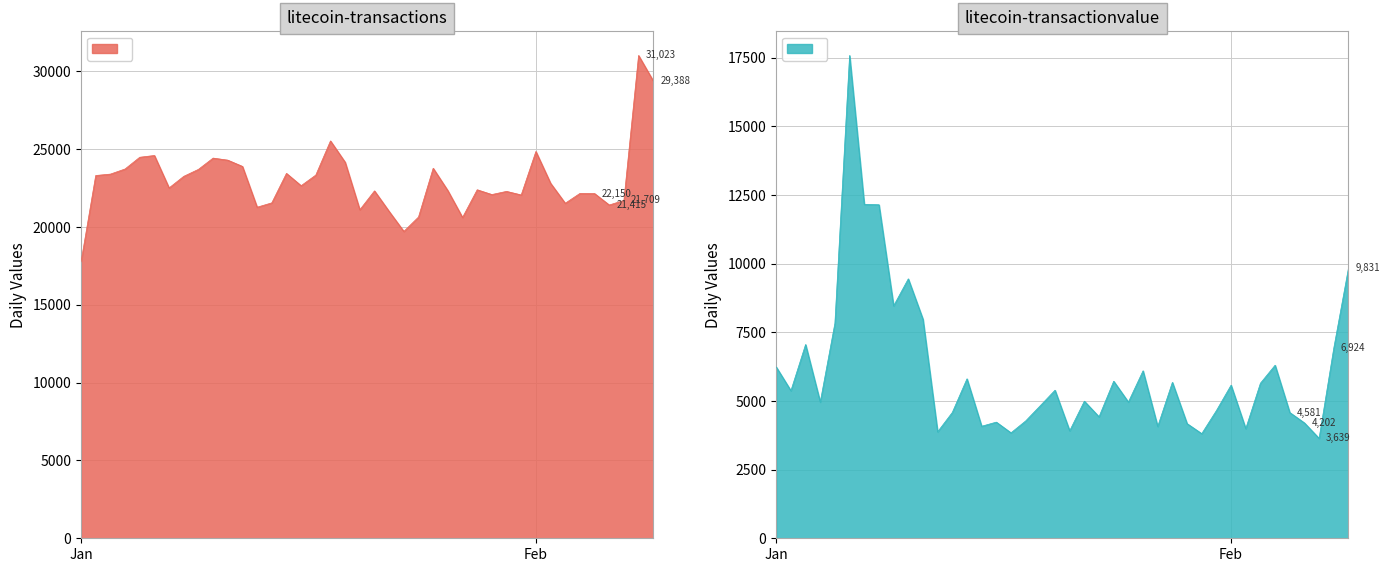

True or false: litecoin-transactions and litecoin-transactionvalue intersect in this chart.

False